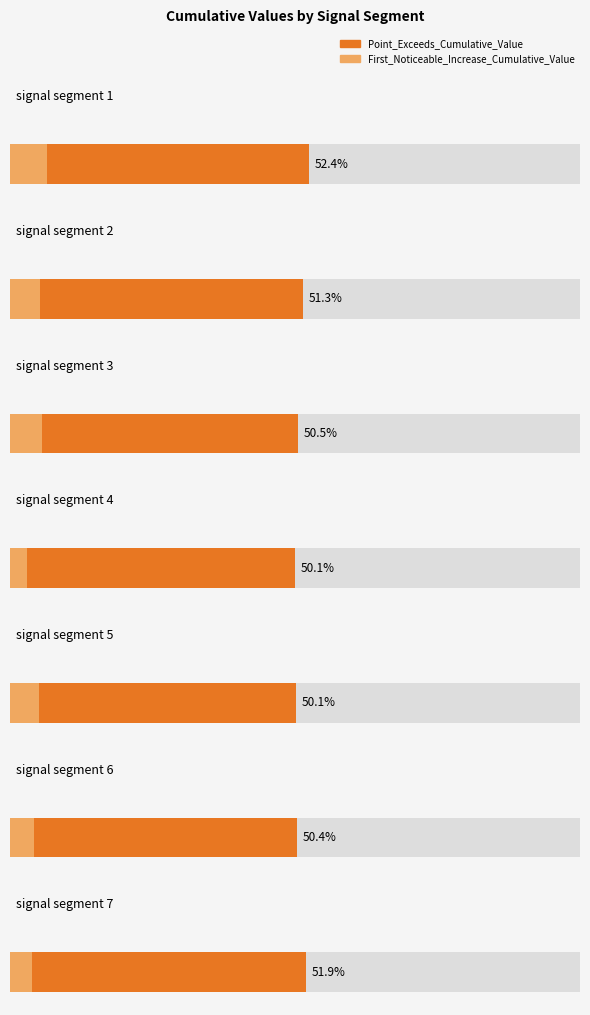

What is the value of the Point_Exceeds_Cumulative_Value bar at the 5th from the left?

0.5